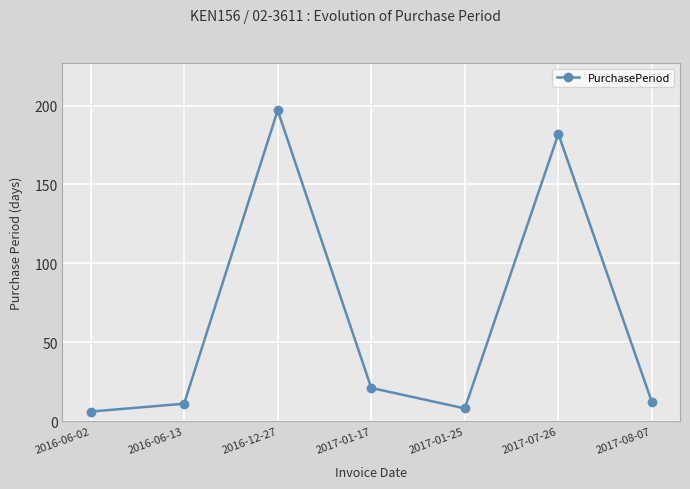

How many data points does each series have?

7